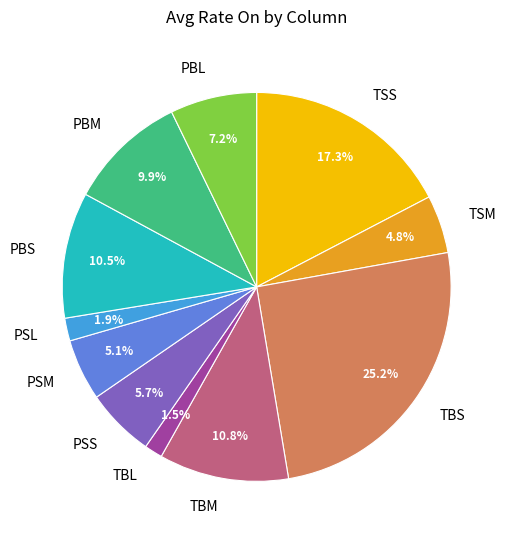

Which slice is the largest?

TBS